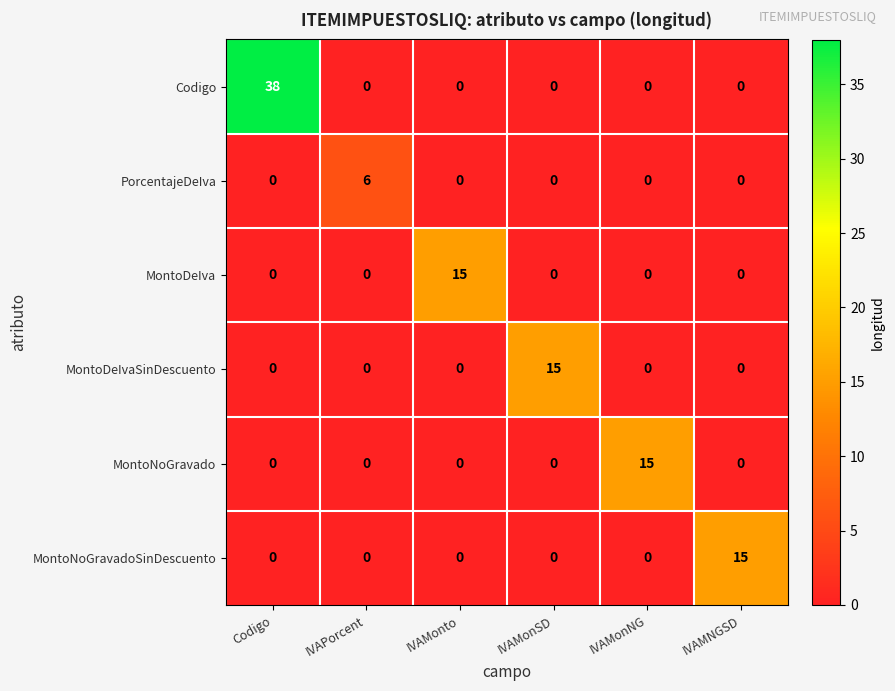

What is the total value across all series at IVAMNGSD?

15